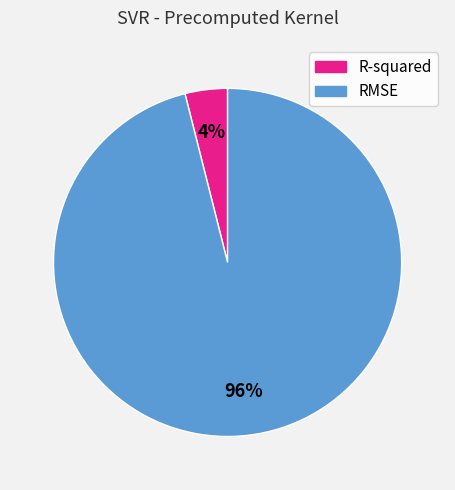

Is it true that RMSE is 96% of the pie?

True